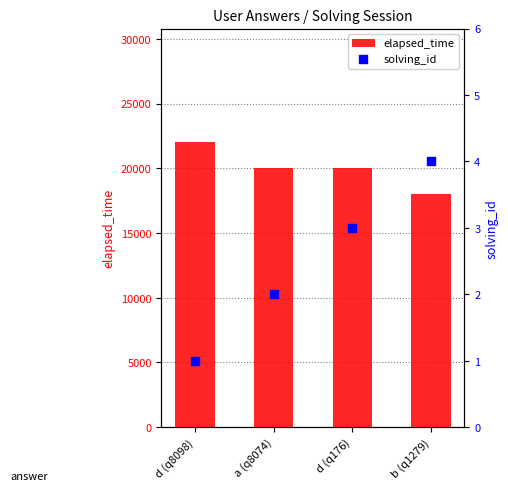

Is the value of elapsed_time at d (q8098) greater than the value of solving_id at b (q1279)?

Yes